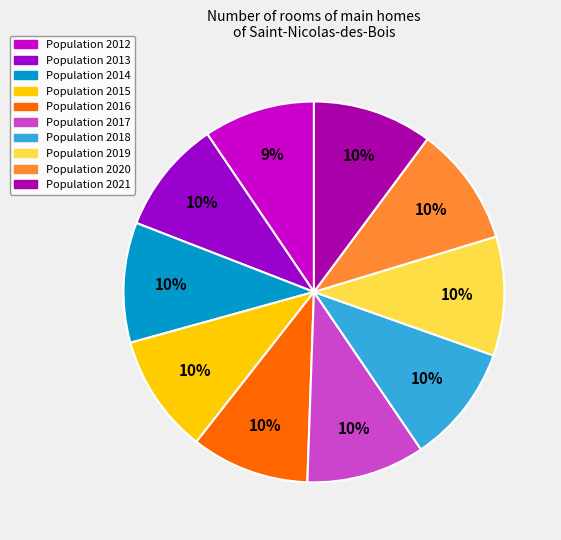

How many slices are in this pie chart?

10